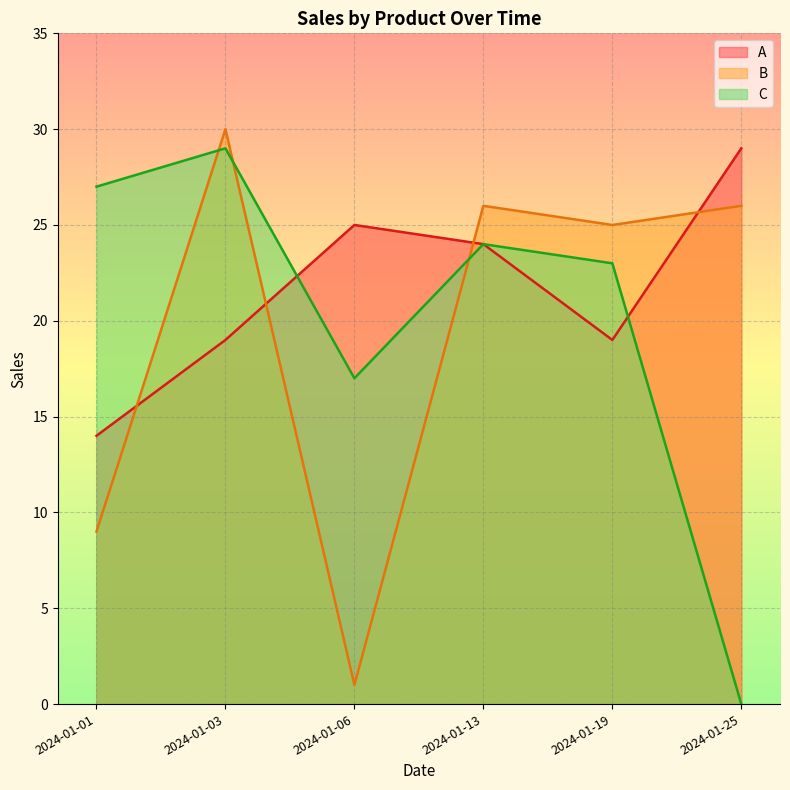

True or false: C and B intersect in this chart.

True